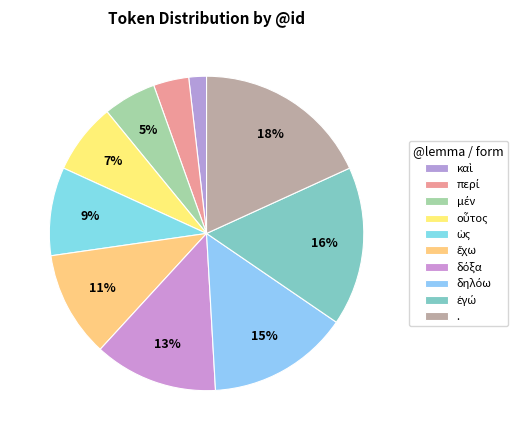

To the nearest percent, what is the difference between the ἔχω and καὶ slice percentages?

9%